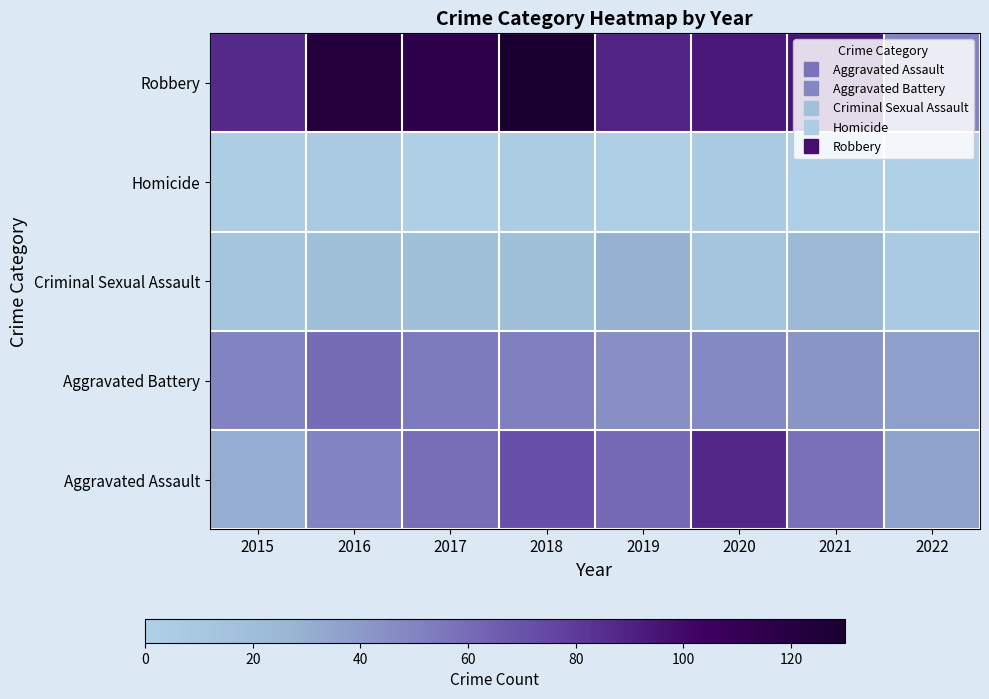

Reading left to right, extract all data points from this chart.

Aggravated Assault: 2015=0.2	2016=0.4	2017=0.5	2018=0.6	2019=0.5	2020=0.7	2021=0.4	2022=0.3
Aggravated Battery: 2015=0.4	2016=0.5	2017=0.4	2018=0.4	2019=0.3	2020=0.4	2021=0.3	2022=0.3
Criminal Sexual Assault: 2015=0.1	2016=0.1	2017=0.1	2018=0.1	2019=0.2	2020=0.1	2021=0.2	2022=0.1
Homicide: 2015=0.0	2016=0.1	2017=0.0	2018=0.0	2019=0.0	2020=0.0	2021=0.0	2022=0.0
Robbery: 2015=0.7	2016=0.9	2017=0.9	2018=1.0	2019=0.7	2020=0.7	2021=0.7	2022=0.4